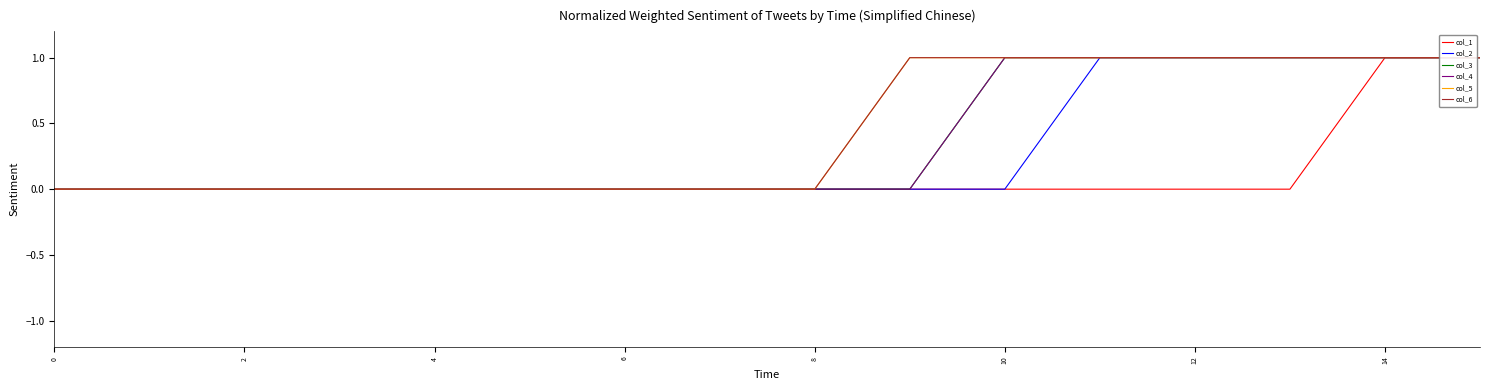

Does the chart display data point markers on the line(s)?

No